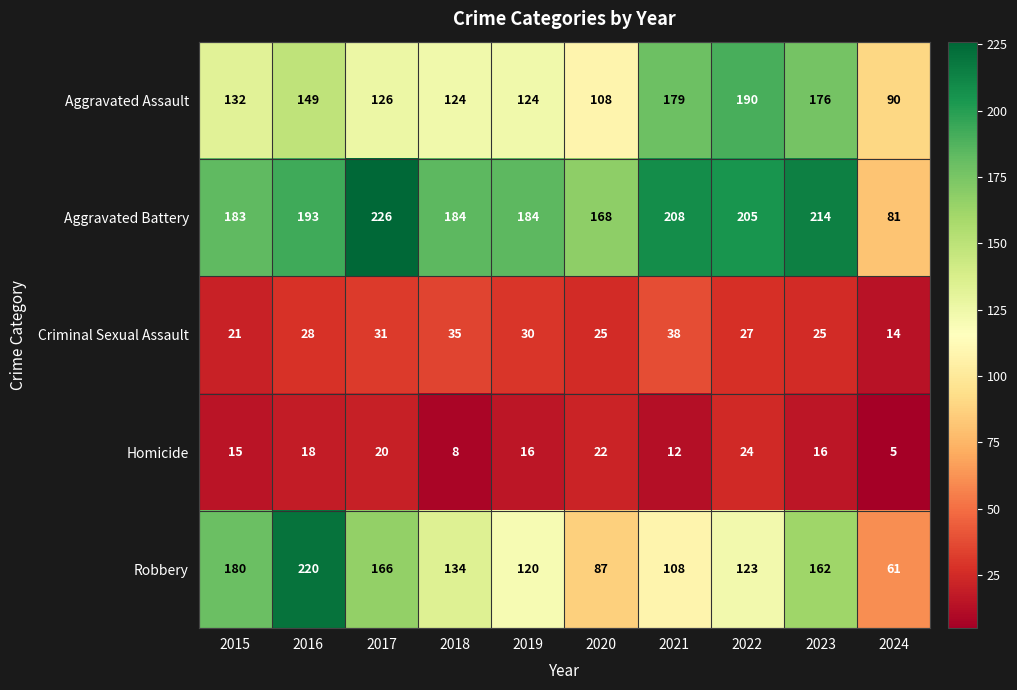

The Robbery series shows 311 at 2015. True or false?

False